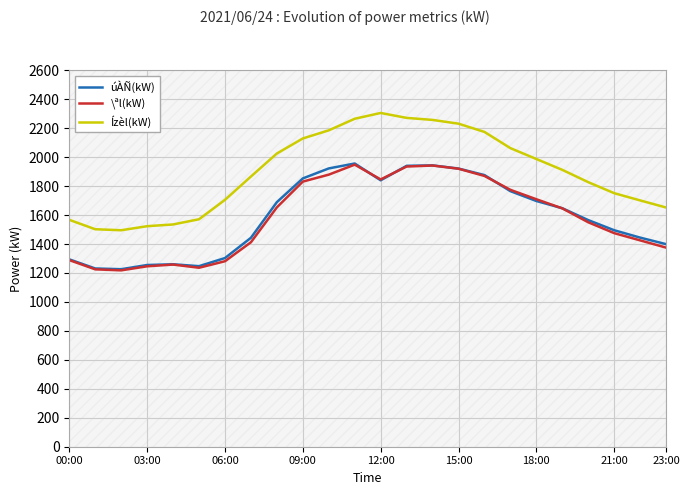

At which category is the sum across all series the highest?

11